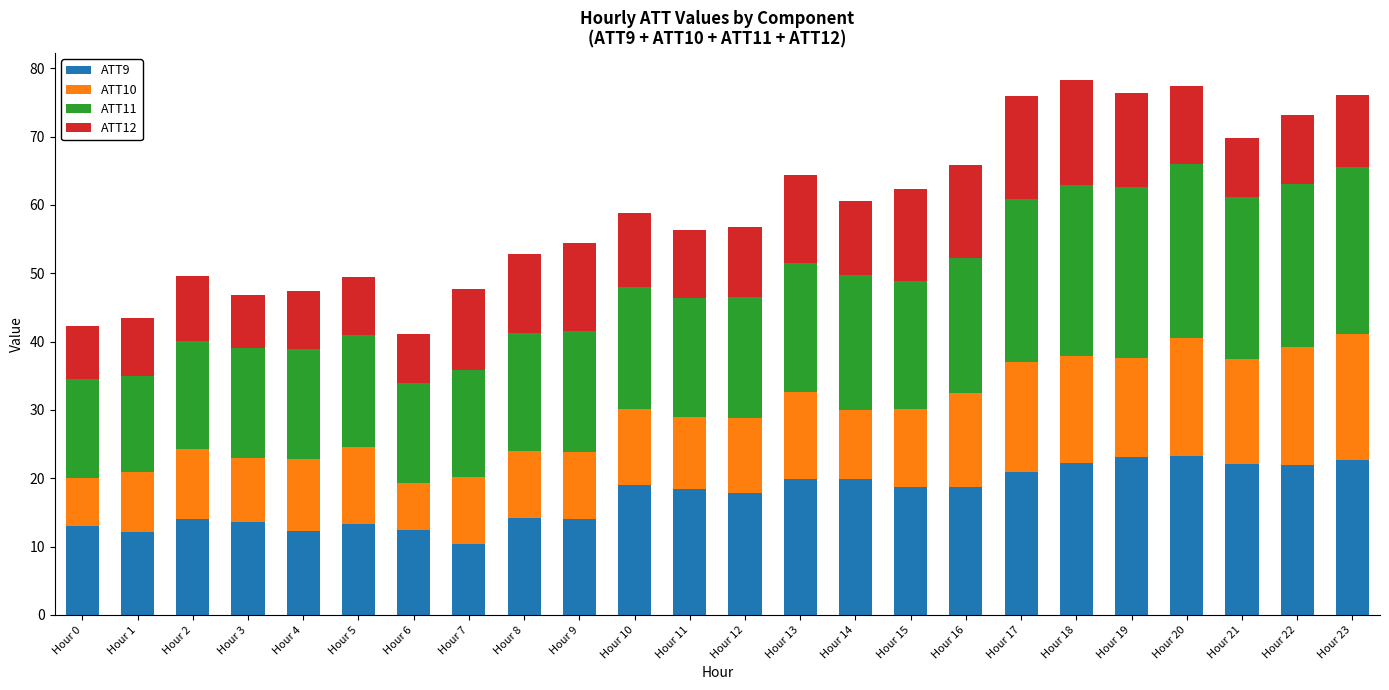

What is the total value across all series at Hour 14?

60.6